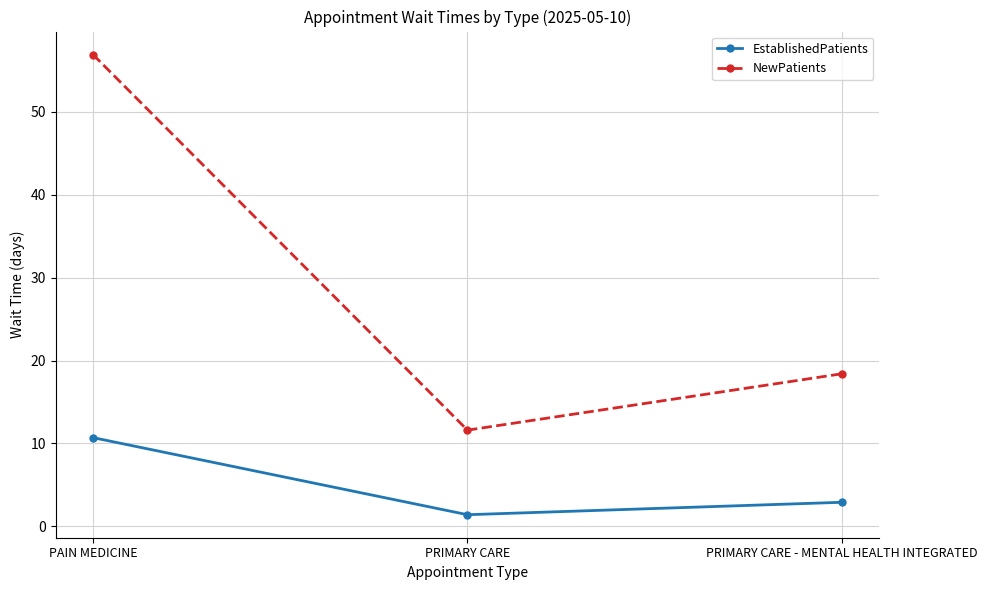

At which label does EstablishedPatients reach its peak?

PAIN MEDICINE